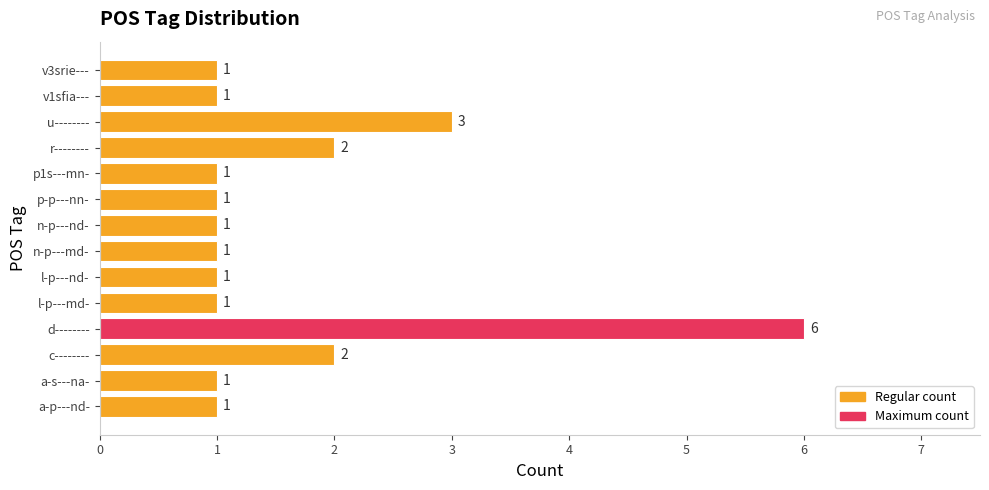

Does the chart contain any negative values?

No